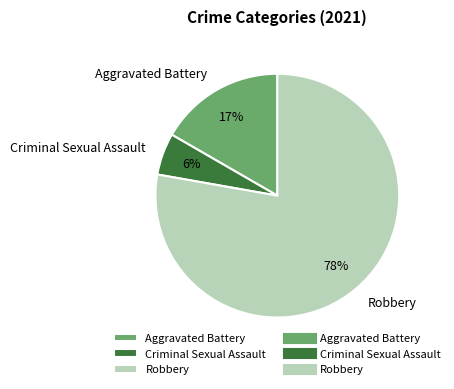

Count the number of slices in the pie.

3